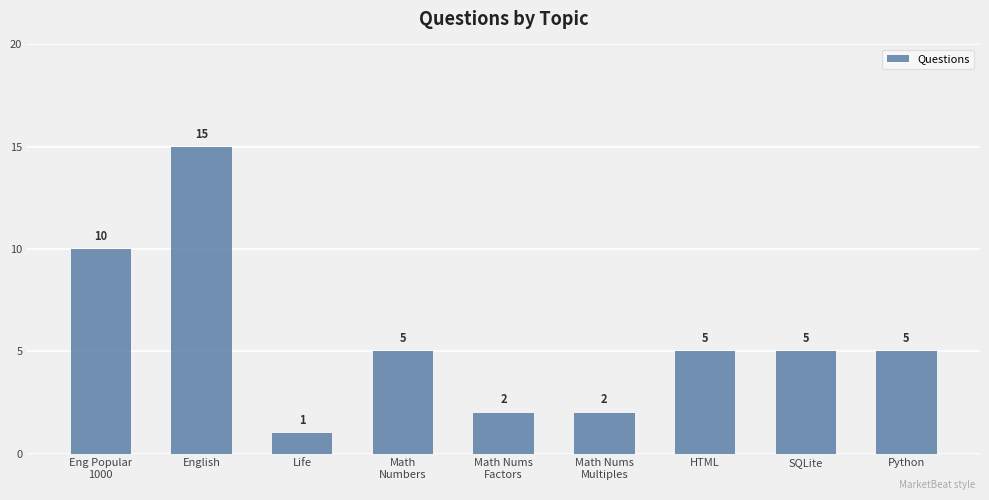

Are the bars horizontal?

No